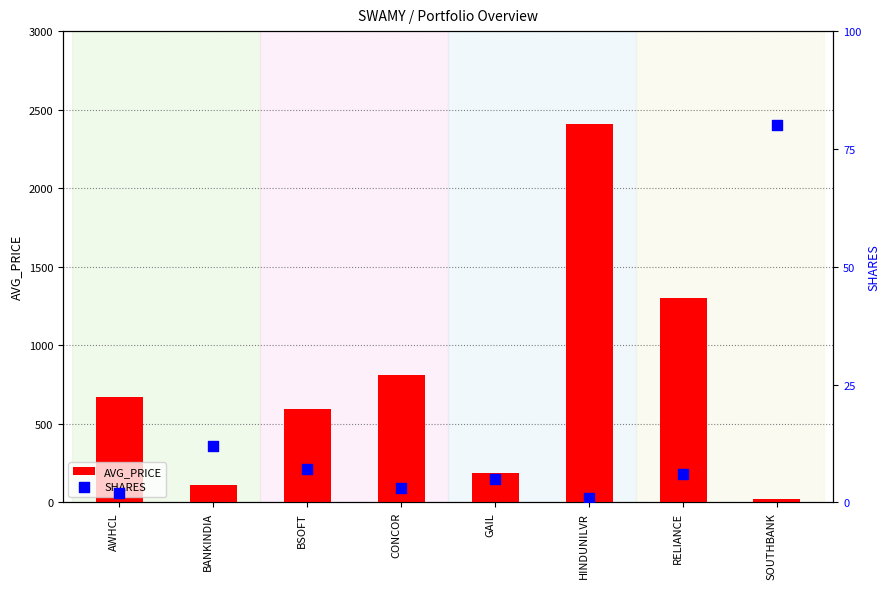

At how many categories does at least one series exceed 314?

5